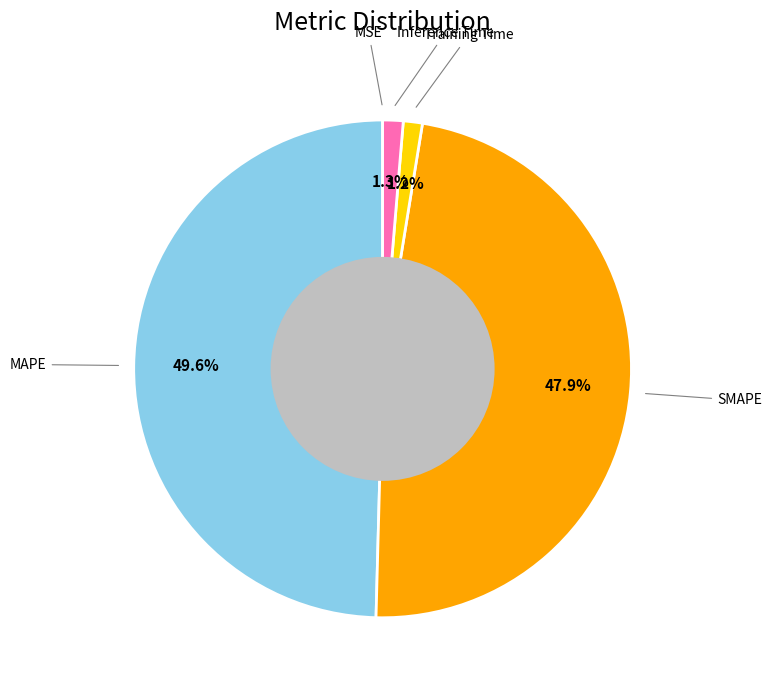

Is Training Time the majority of the pie?

No